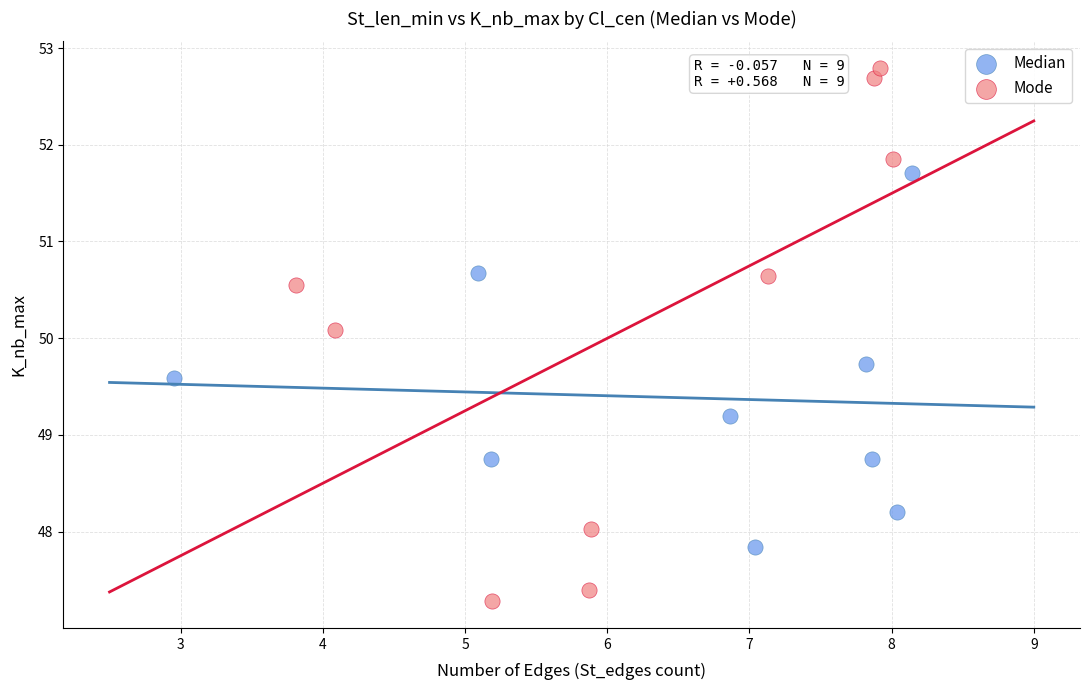

Which series contains the highest Y value?

Mode